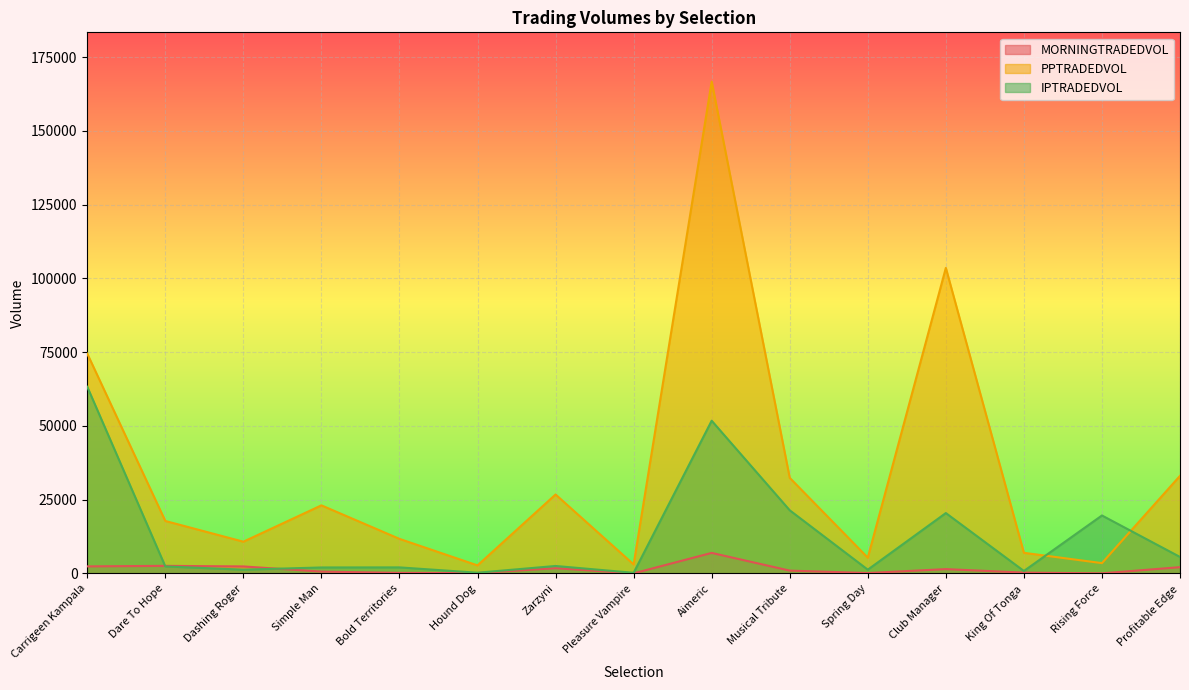

Between which two adjacent categories do PPTRADEDVOL and IPTRADEDVOL first intersect?

King Of Tonga and Rising Force